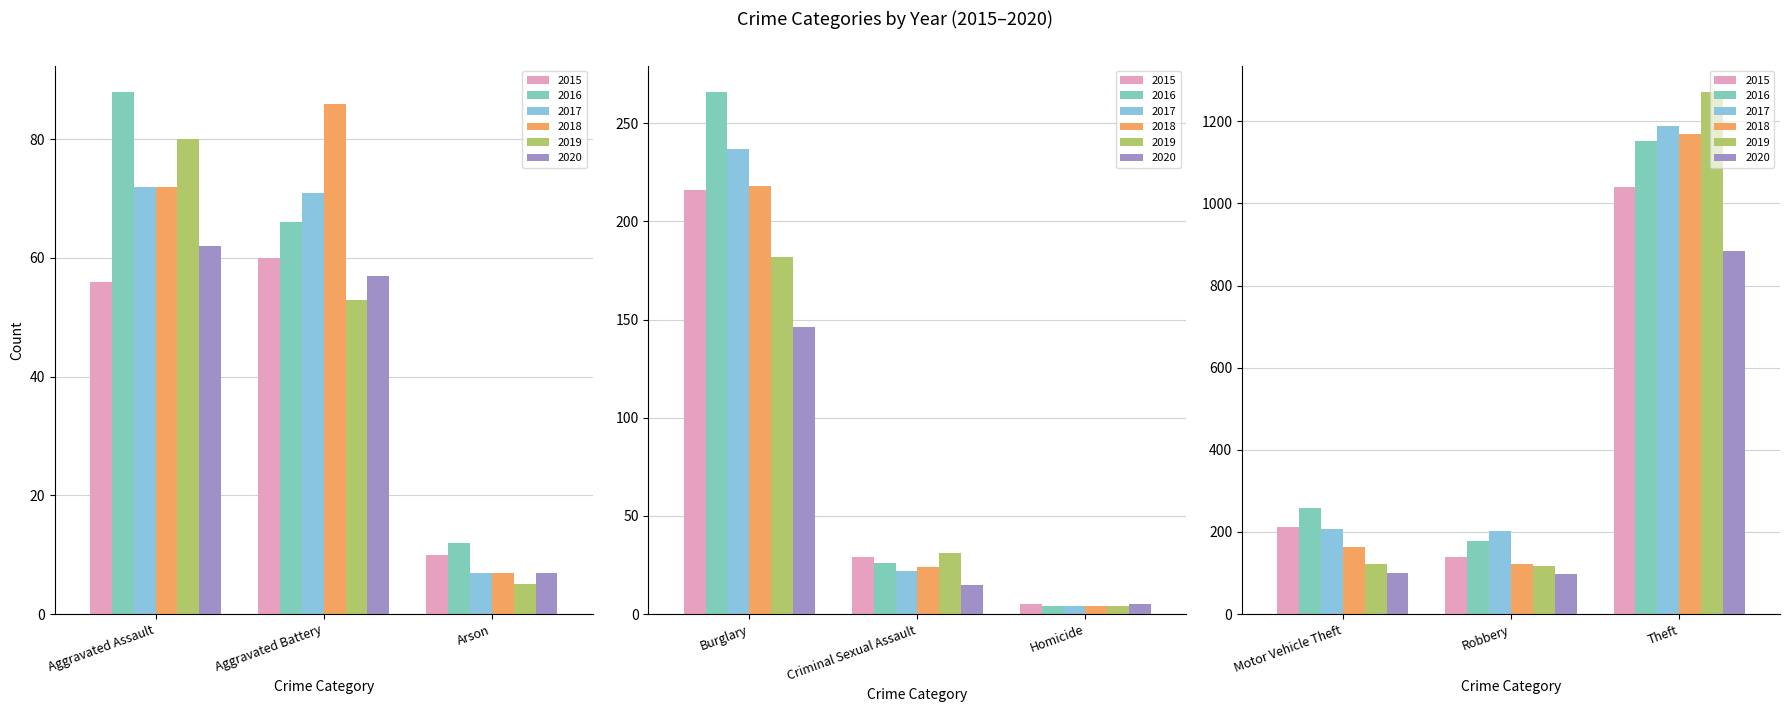

What is the label of the 8th bar from the right?

Aggravated Battery